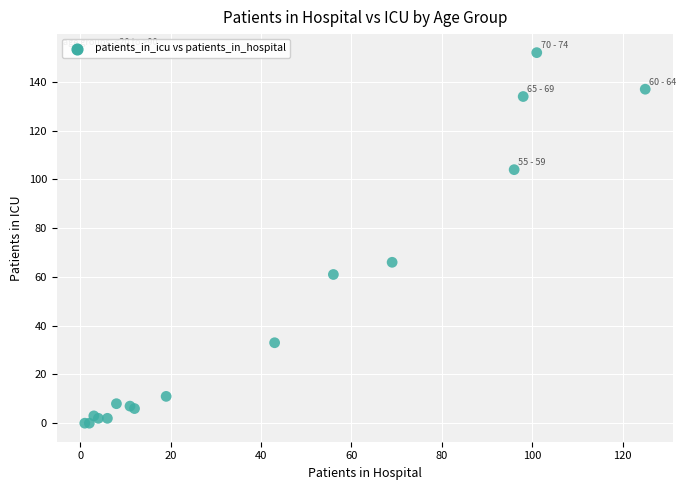

What Y value in the scatter plot is closest to 76?

66